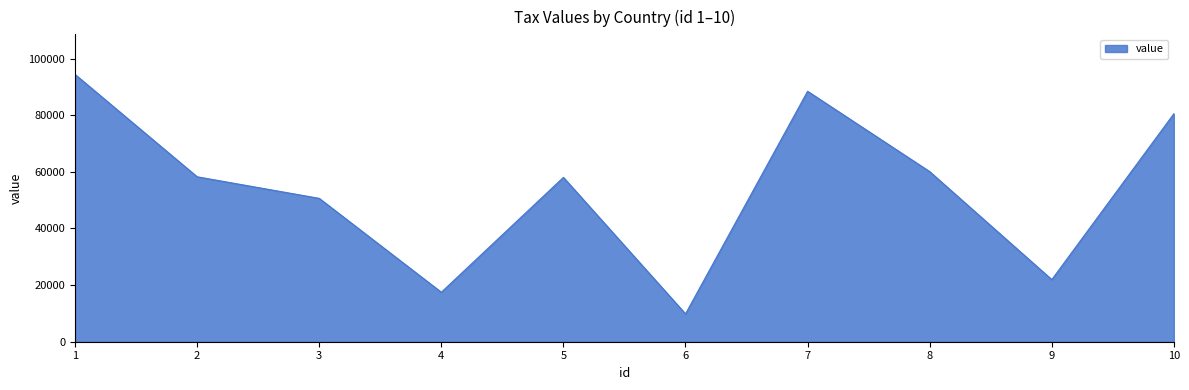

Is it true that the value at 4 is 10334?

False